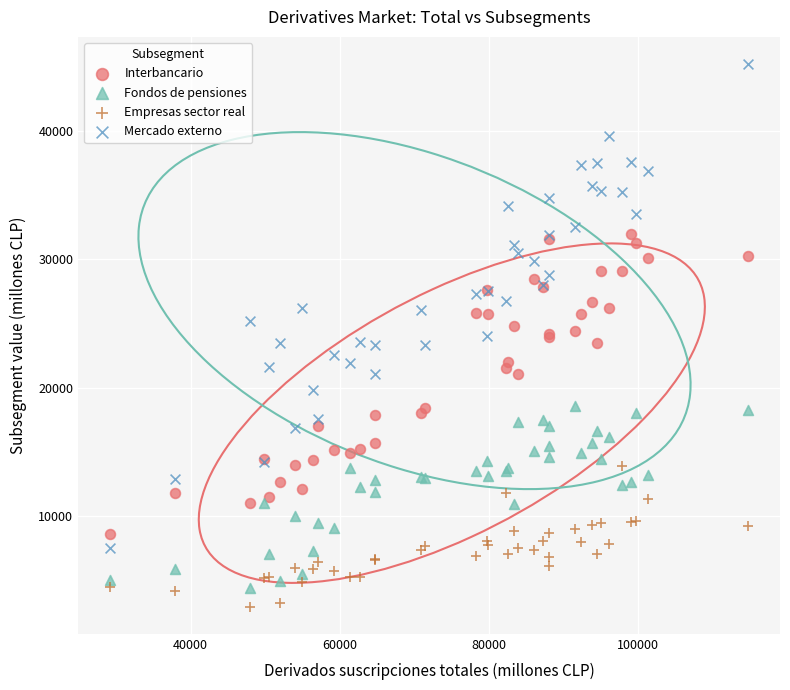

Which series has the widest spread of Y values?

Mercado externo